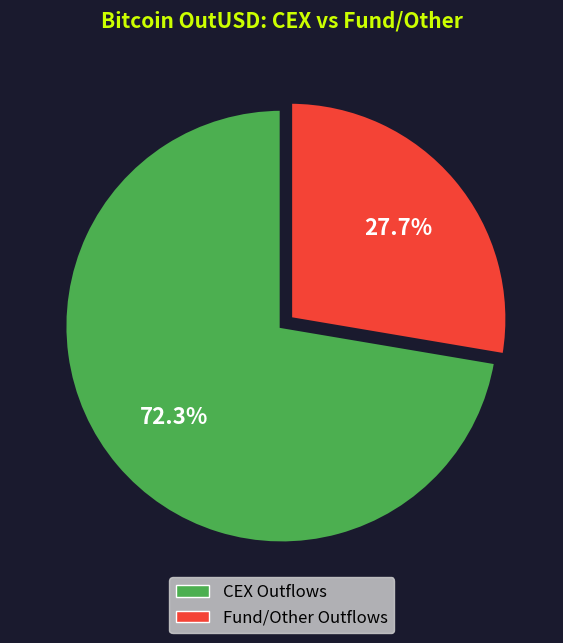

Does any single category account for the majority?

Yes